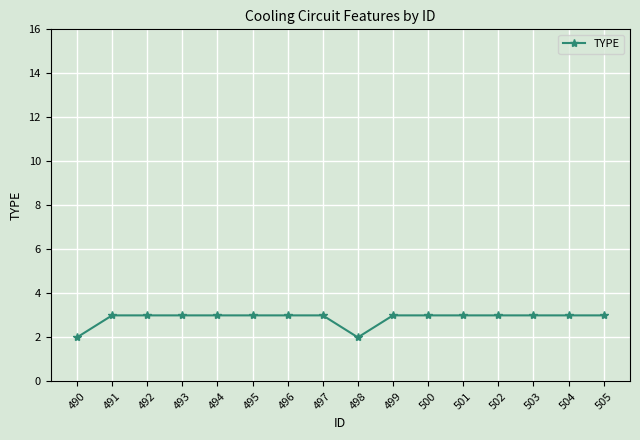

The value at 504 is 3. True or false?

True